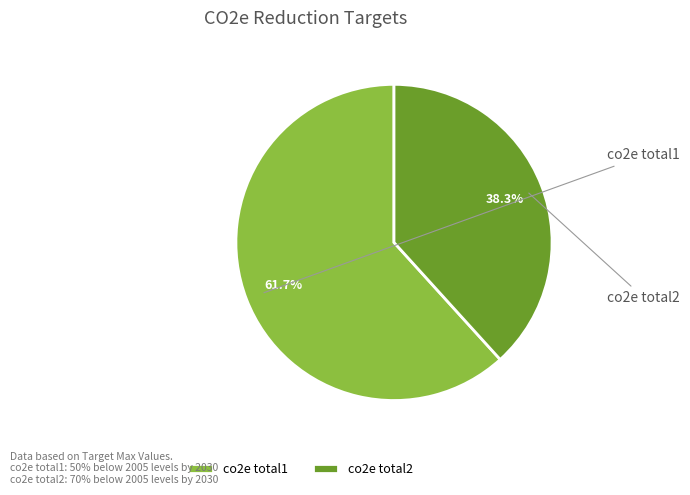

To the nearest percent, what is the combined percentage of co2e total1 and co2e total2?

100%